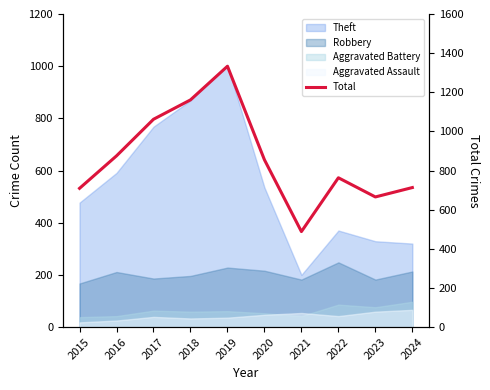

What is the ratio of the value at 2024 to the value at 2022?

0.9